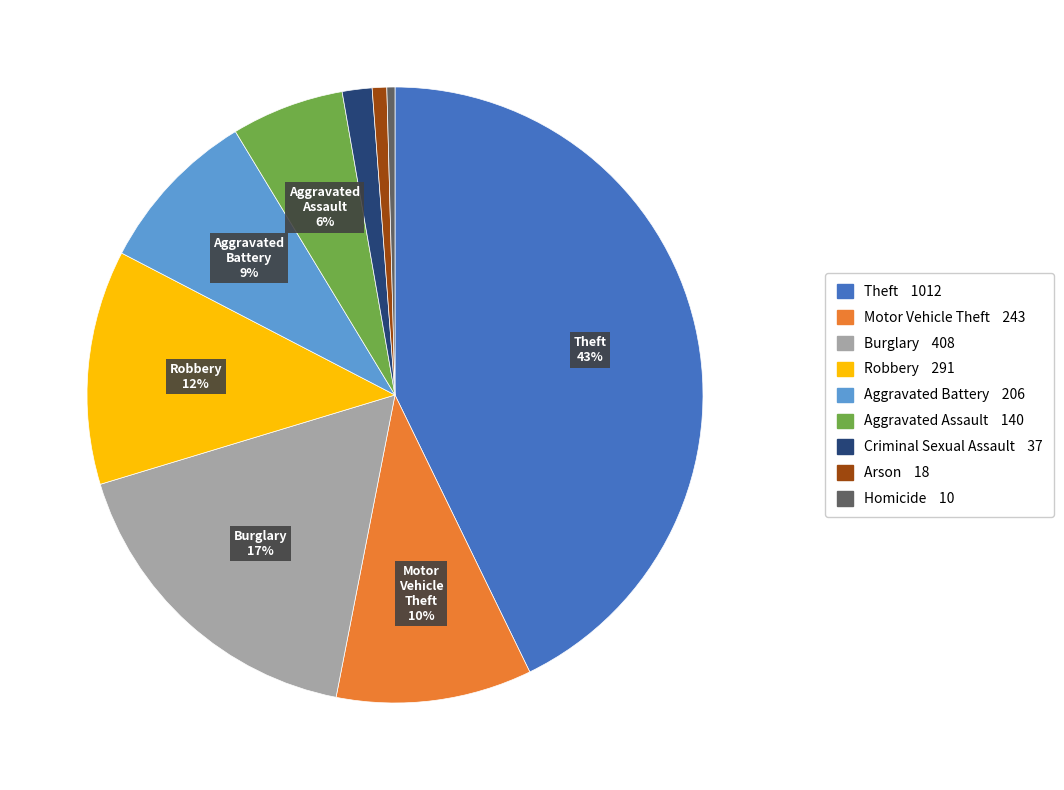

True or false: Motor Vehicle Theft accounts for 25% of the total.

False